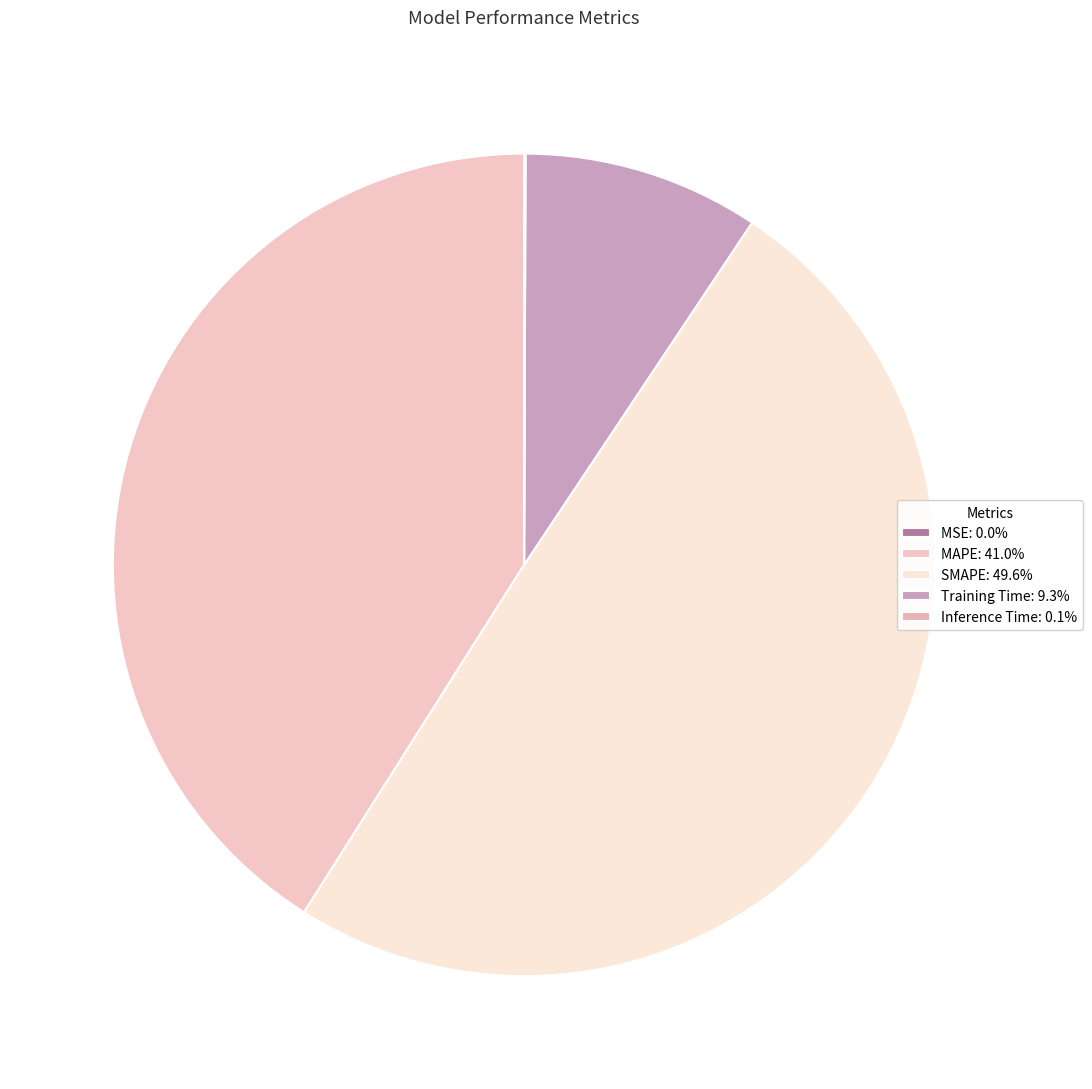

The Inference Time slice represents 9% of the pie. True or false?

False